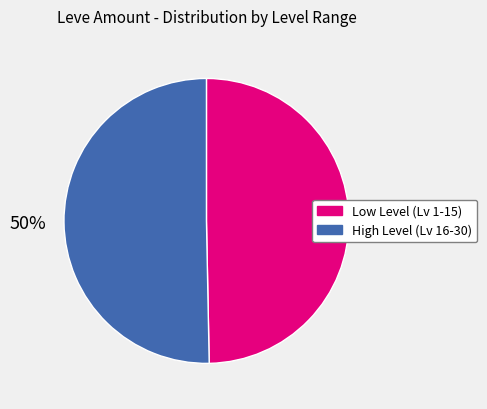

To the nearest percent, what is the average slice percentage?

50%